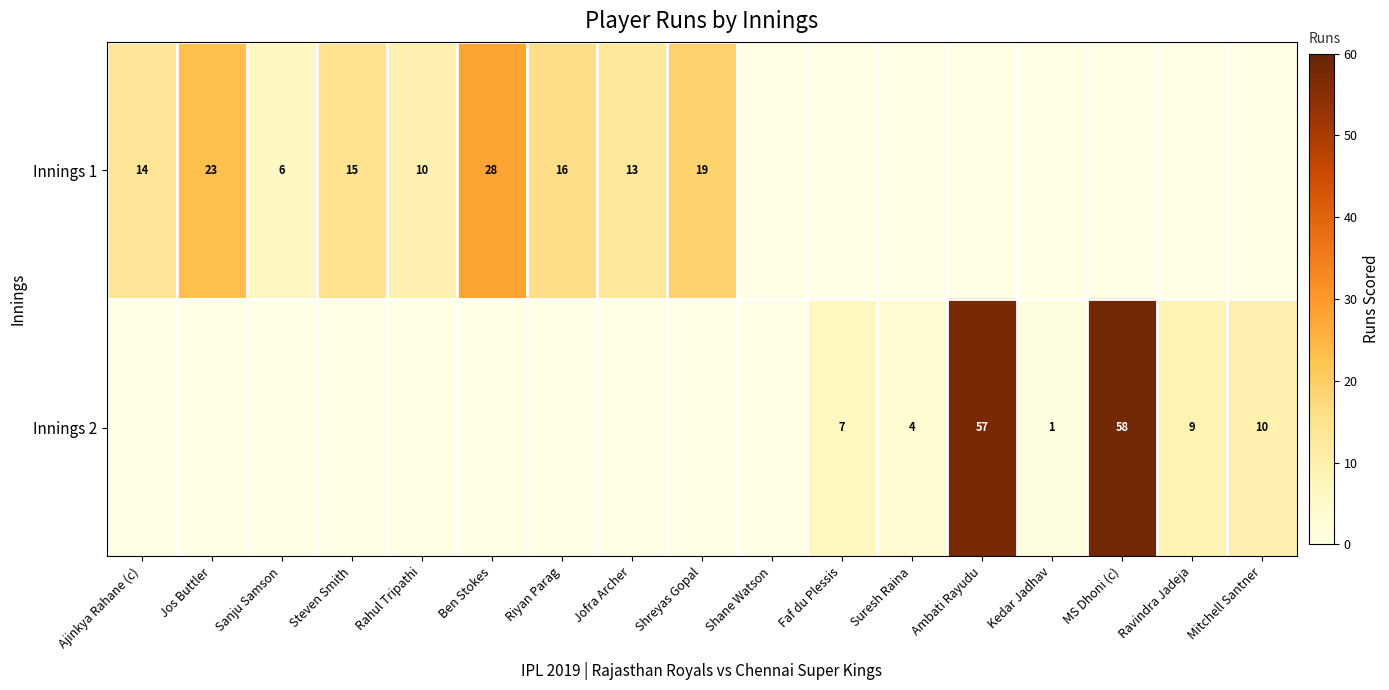

True or false: Innings 2 has a value of 14 at MS Dhoni (c).

False